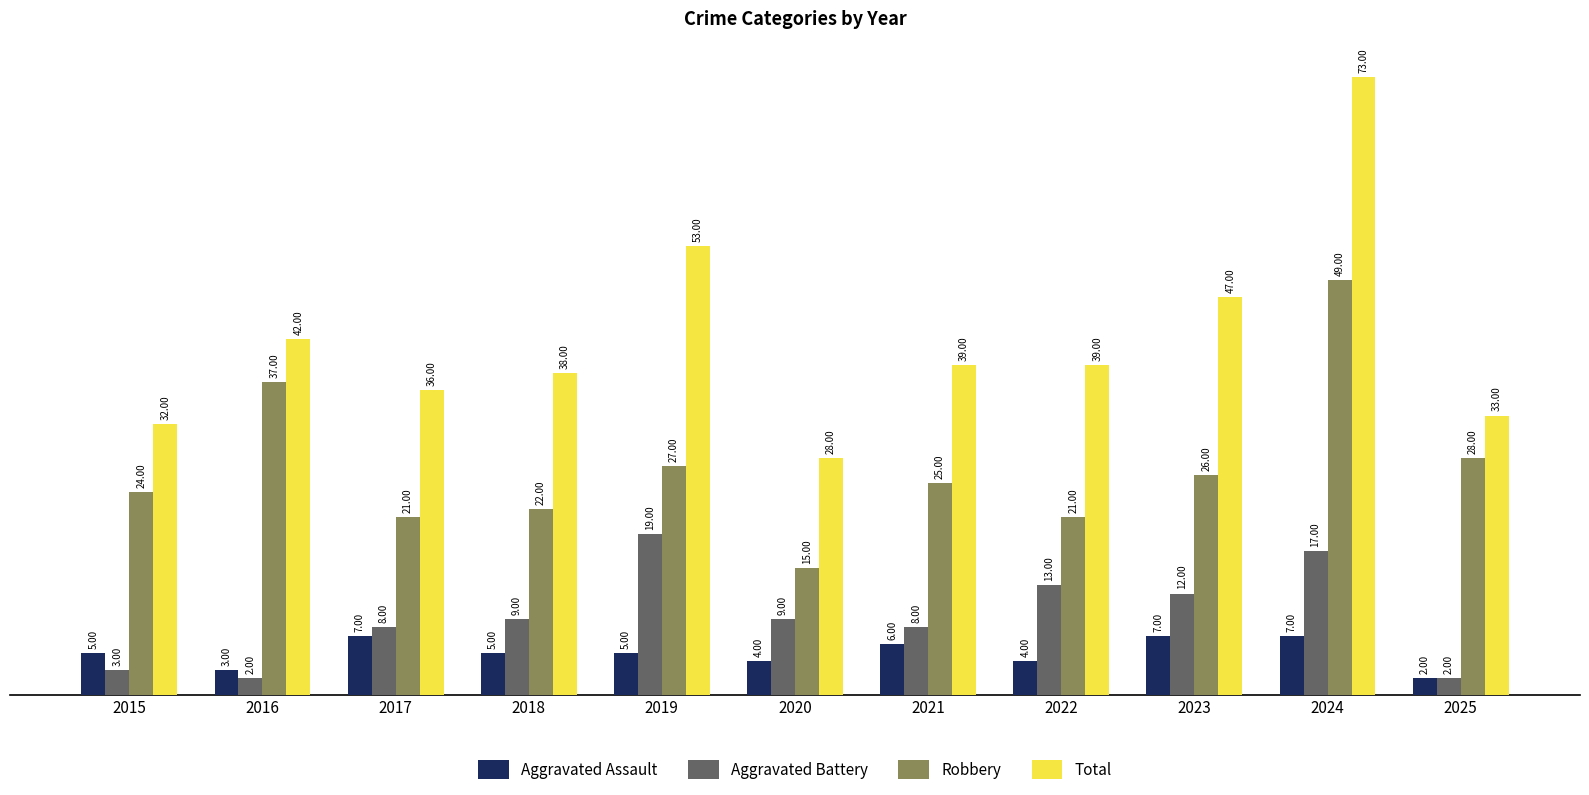

At how many categories does at least one series exceed 4?

11